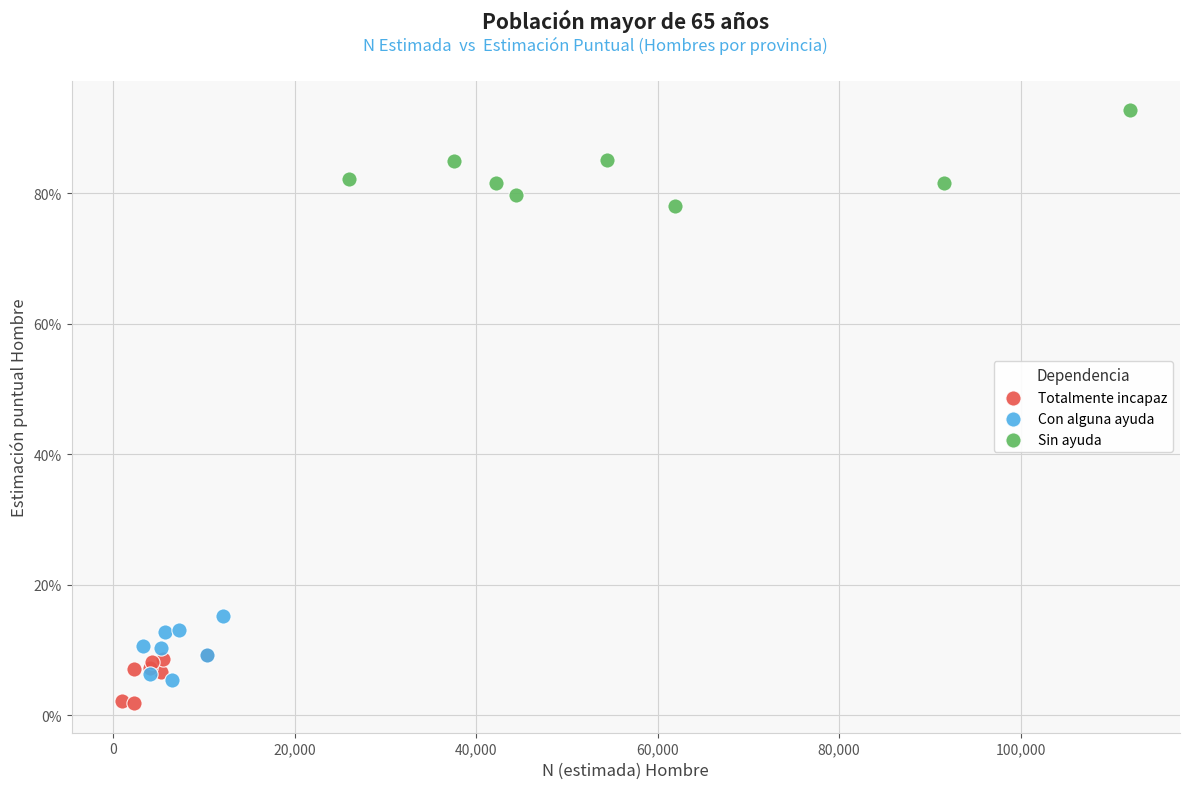

Which series has the widest spread of Y values?

Sin ayuda